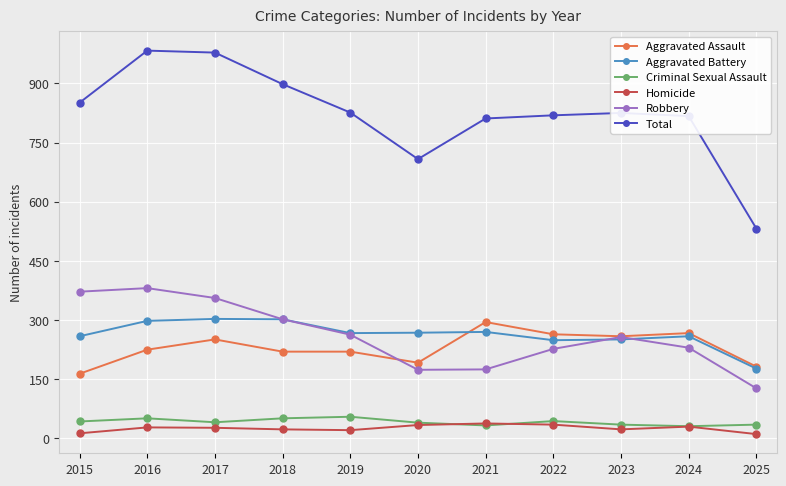

How many interior local valleys does the Robbery series have?

1